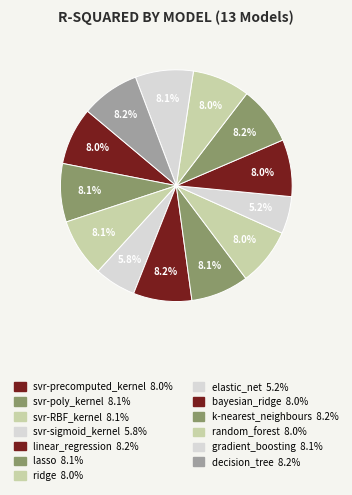

Does lasso account for over 50% of the chart?

No